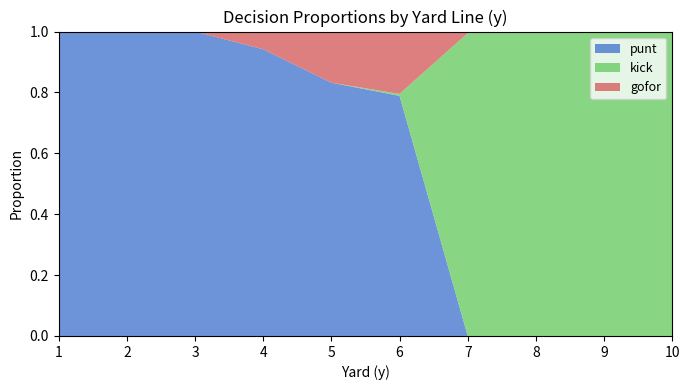

Reading left to right, extract all data points from this chart.

punt: 1=1.0	2=1.0	3=1.0	4=0.9	5=0.8	6=0.8	7=0.0	8=0.0	9=0.0	10=0.0
kick: 1=0.0	2=0.0	3=0.0	4=0.0	5=0.0	6=0.0	7=1.0	8=1.0	9=1.0	10=1.0
gofor: 1=0.0	2=0.0	3=0.0	4=0.1	5=0.2	6=0.2	7=0.0	8=0.0	9=0.0	10=0.0